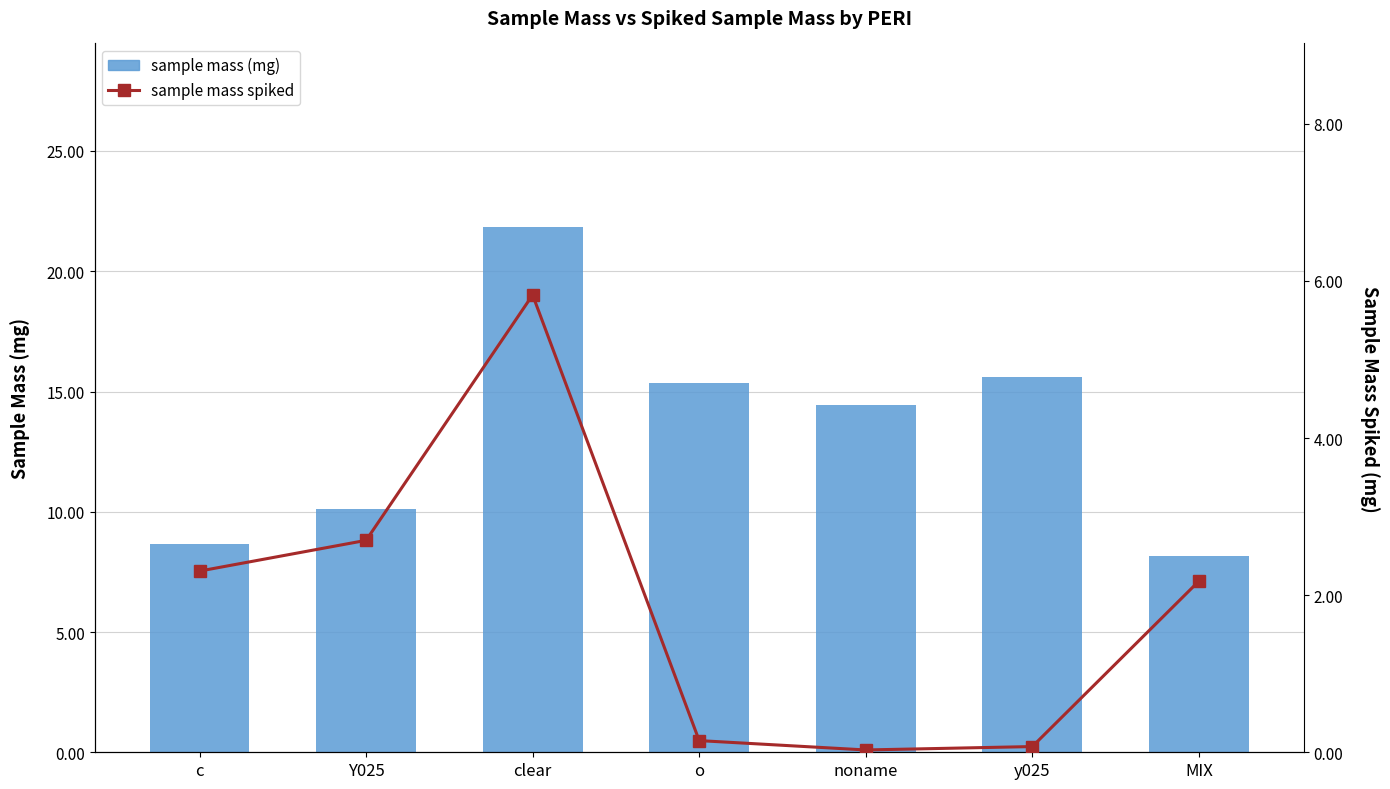

How many groups of bars are there?

7